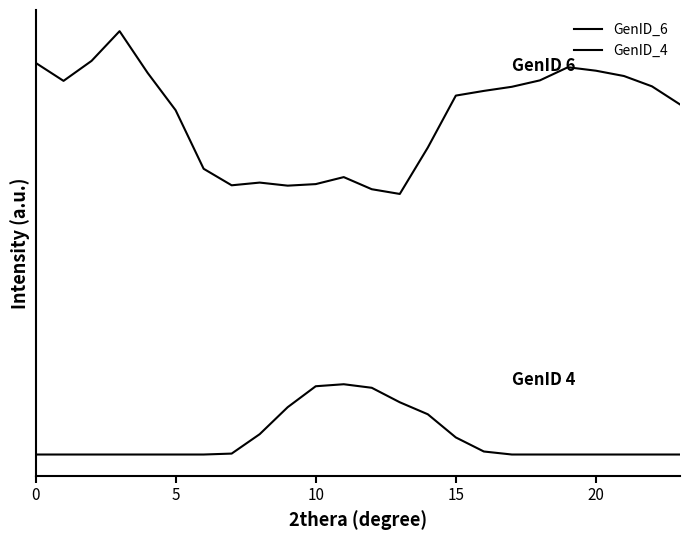

Does the chart display data point markers on the line(s)?

No